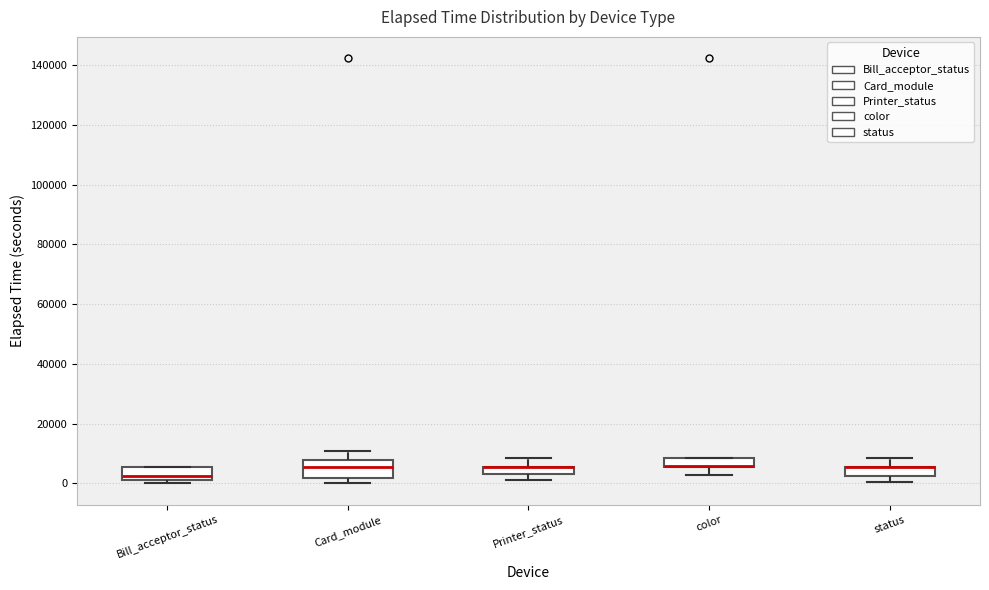

Where is the upper edge of the box for Bill_acceptor_status on the y-axis? The values are not printed on the chart, so give them approximately, as read against the axis.

6000